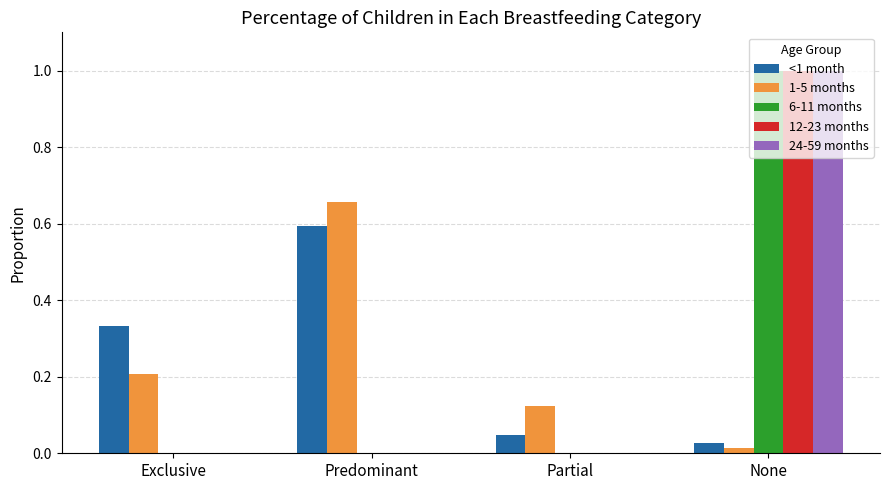

Does the chart contain stacked bars?

No